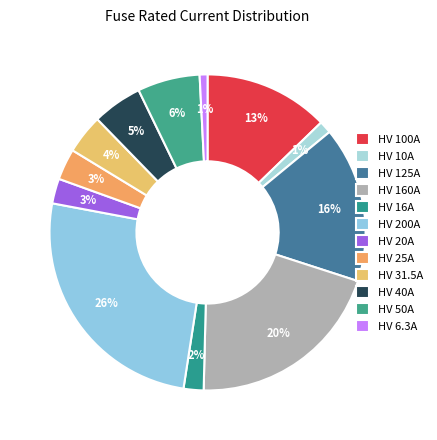

To the nearest percent, what is the difference between the largest and smallest slice percentages?

25%